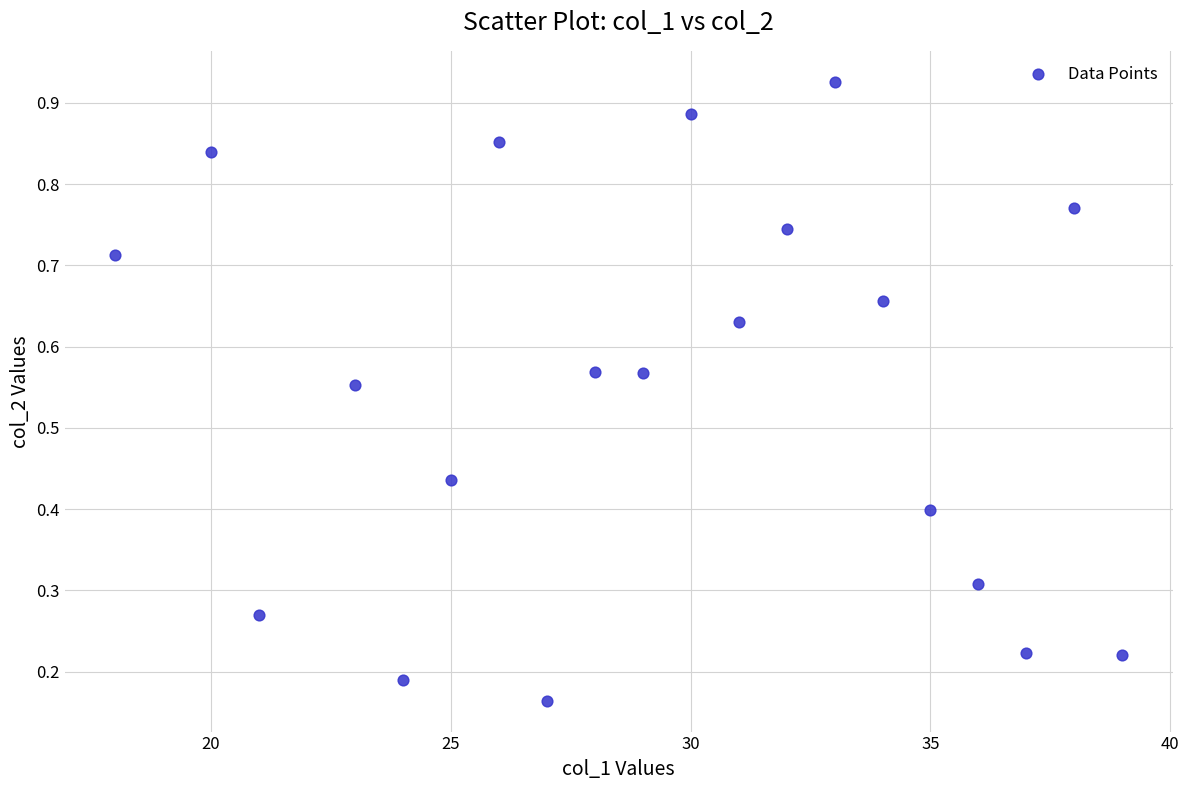

What is the range of X values (max minus min)?

21.0